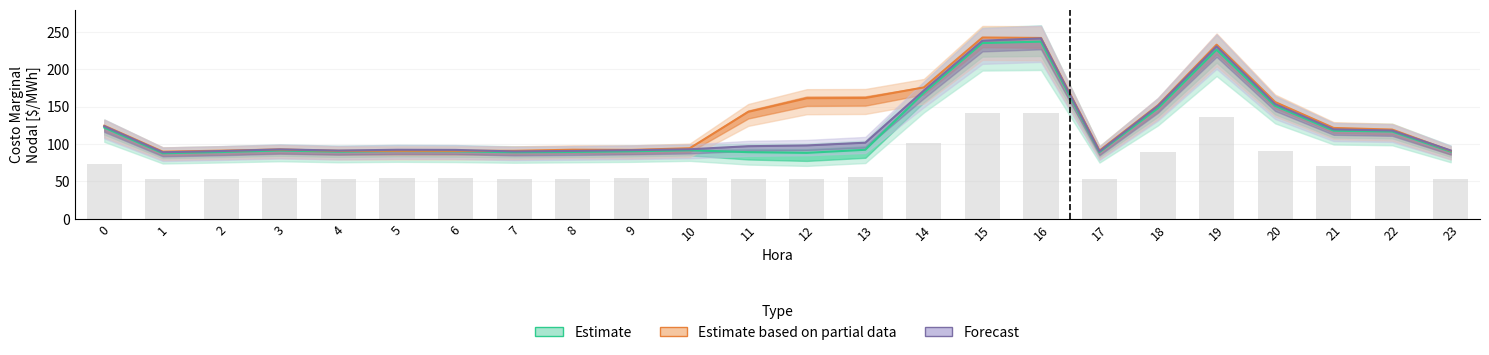

True or false: SFE B505 has a value of 64.1 at 22.

False